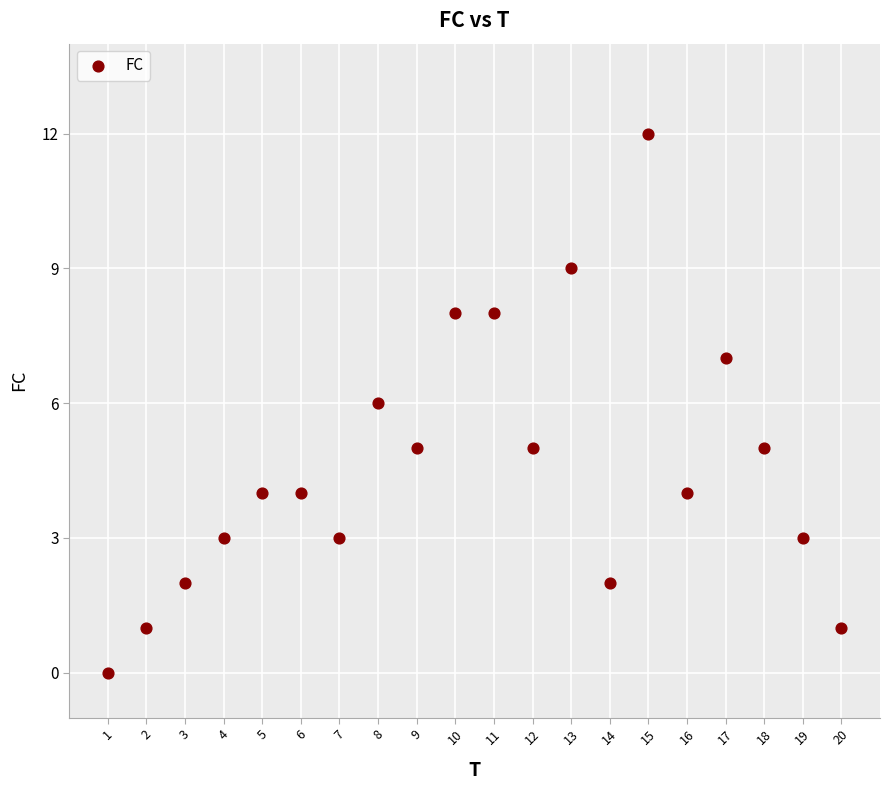

What is the range of Y values (max minus min)?

12